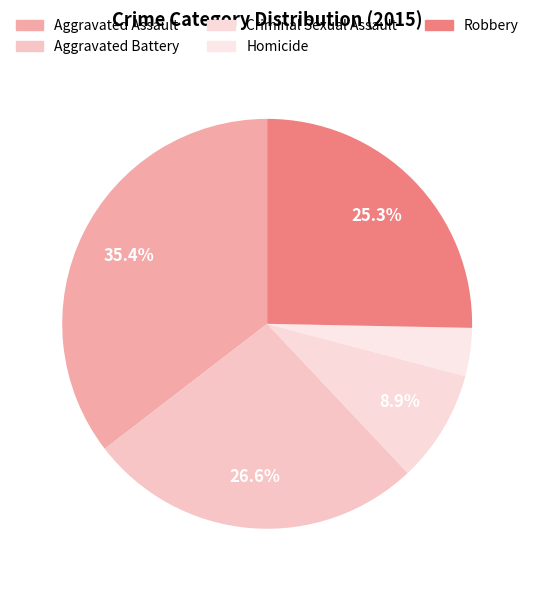

Between Robbery and Aggravated Battery, which is larger?

Aggravated Battery